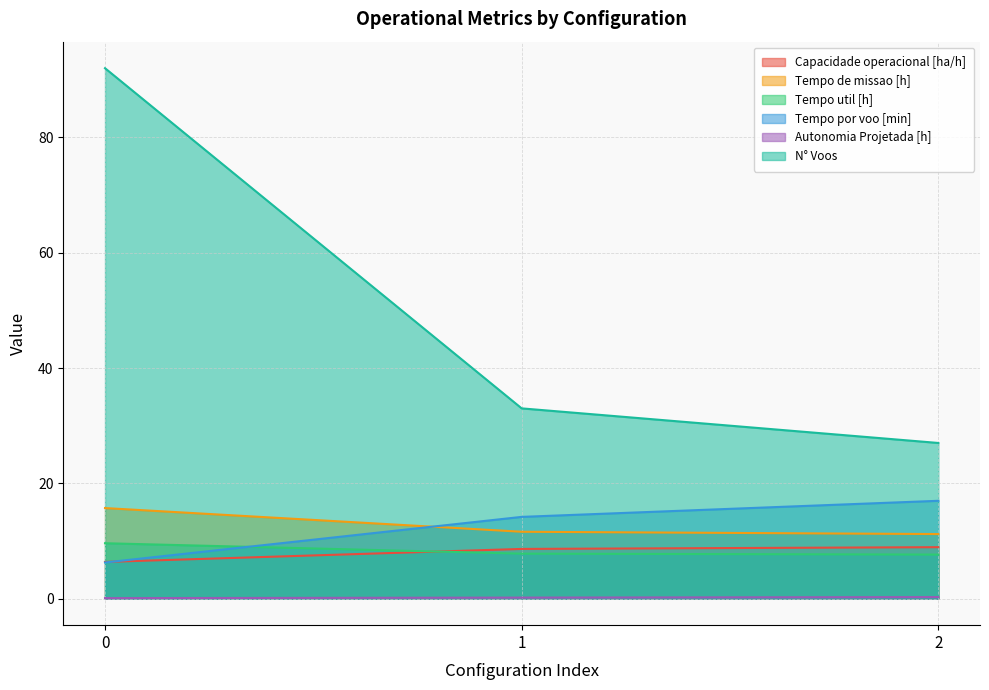

Reading left to right, list all the values displayed in this chart.

Capacidade operacional [ha/h]: 0=6.4	1=8.6	2=8.9
Tempo de missao [h]: 0=15.7	1=11.6	2=11.2
Tempo util [h]: 0=9.6	1=7.8	2=7.6
Tempo por voo [min]: 0=6.3	1=14.2	2=17.0
Autonomia Projetada [h]: 0=0.1	1=0.2	2=0.3
N° Voos: 0=92.0	1=33.0	2=27.0